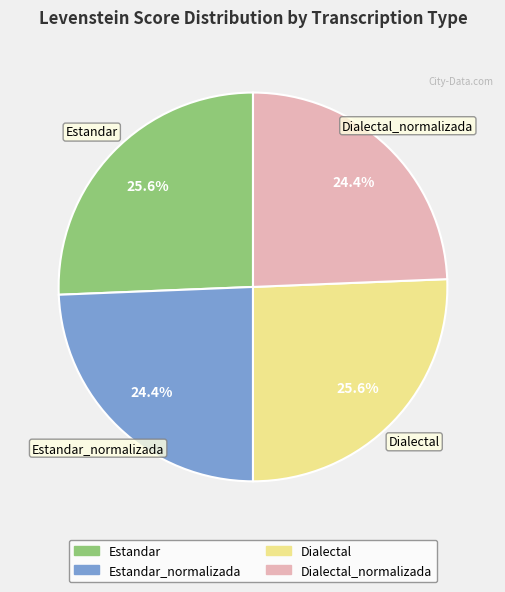

Which has a higher value, Dialectal_normalizada or Estandar?

Estandar